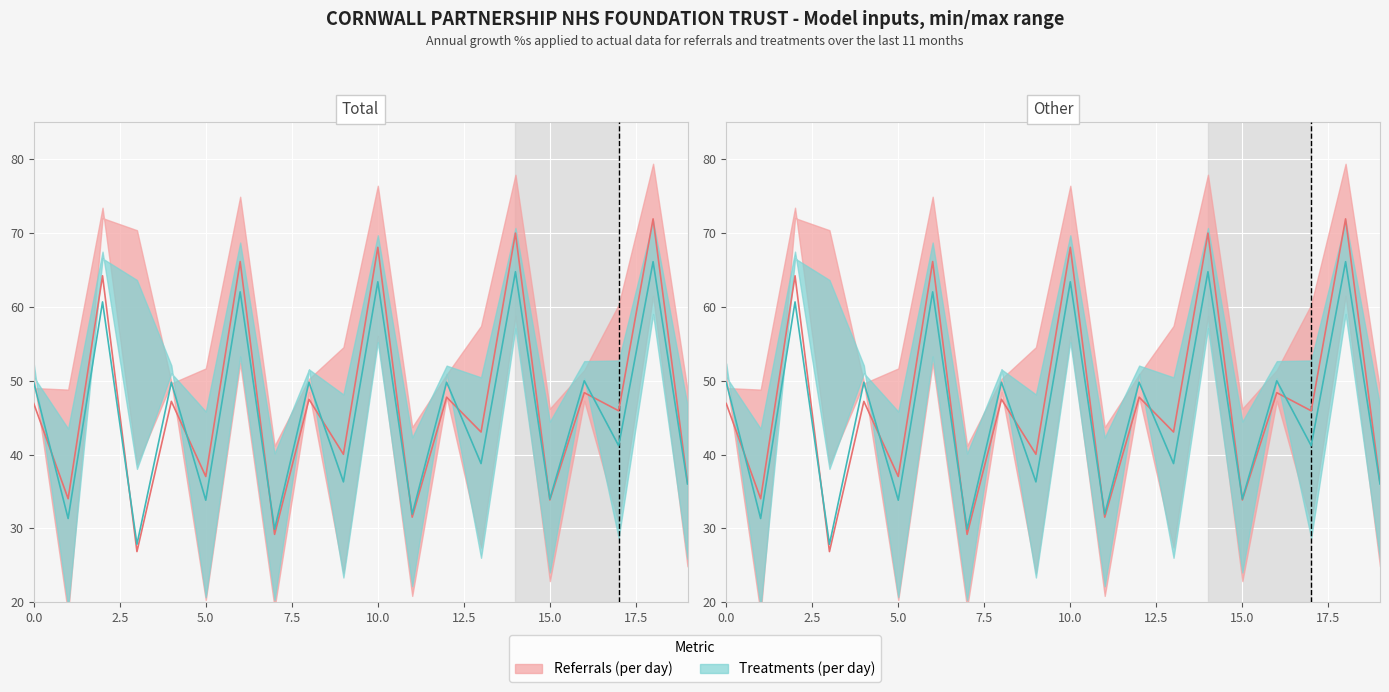

Does the chart display data point markers on the line(s)?

No